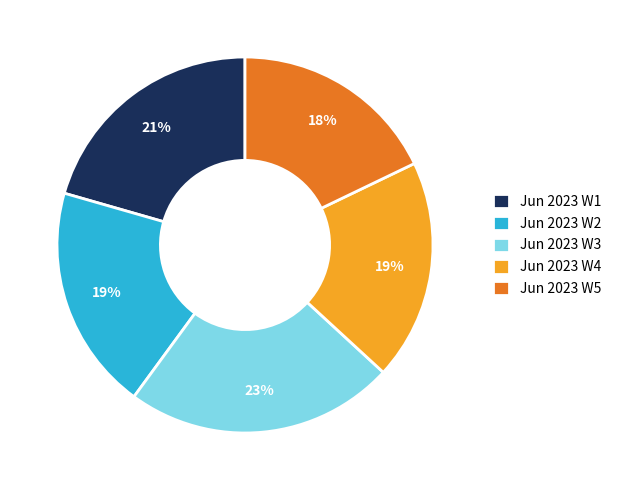

The Jun 2023 W4 slice represents 19% of the pie. True or false?

True